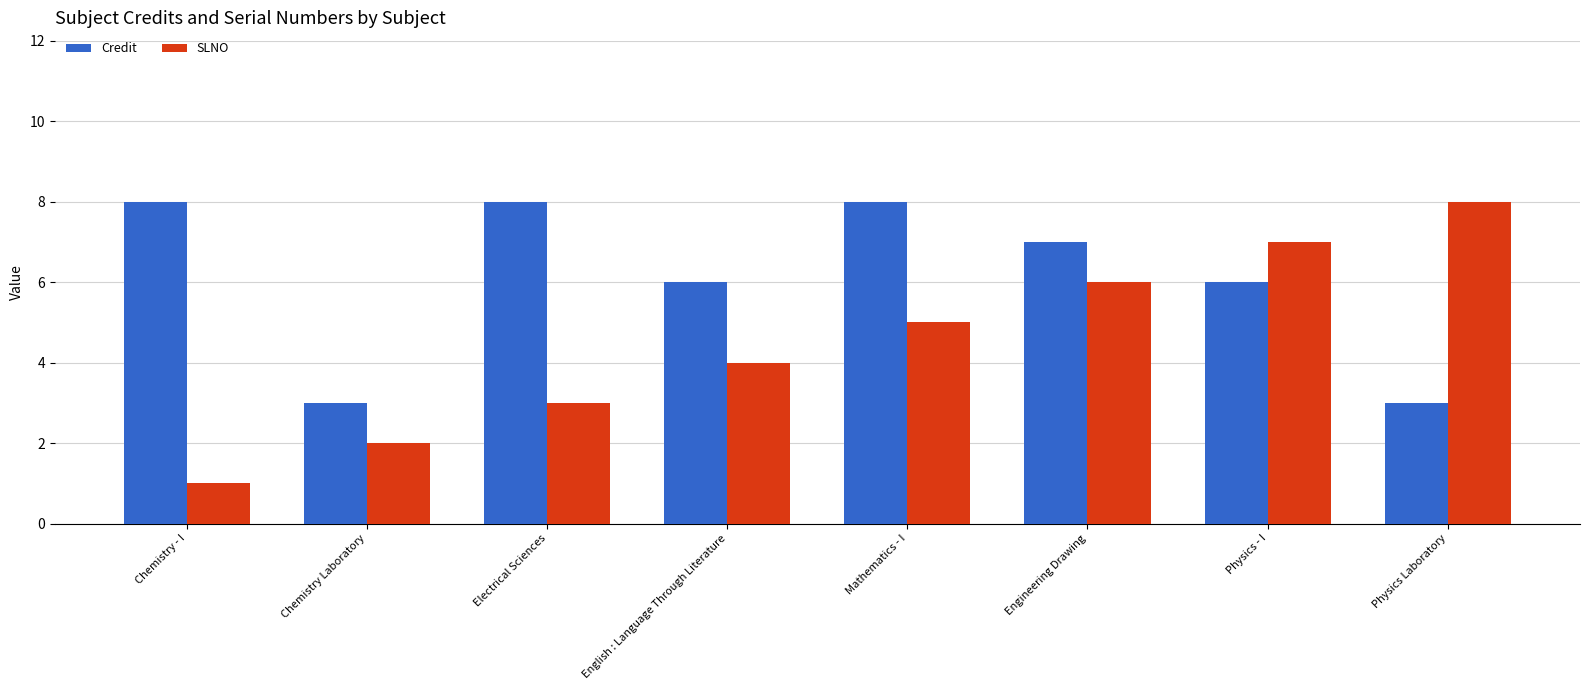

What is the value of the Credit bar at the 8th from the left?

3